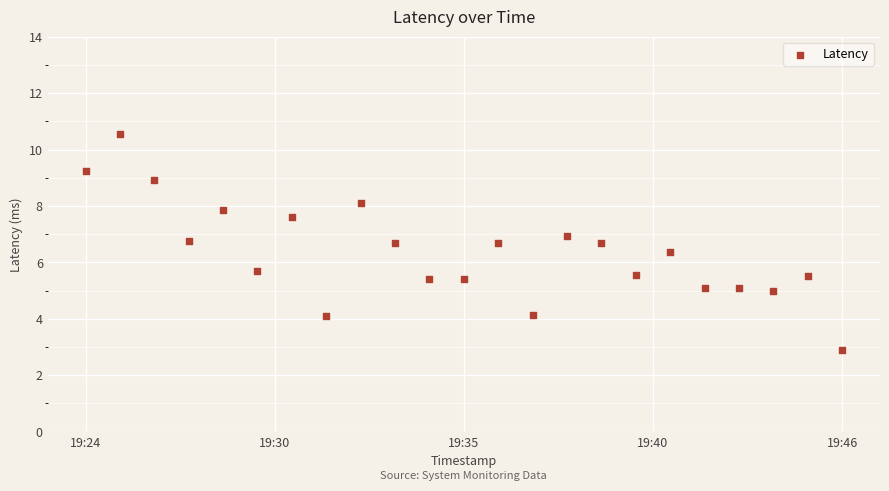

What is the range of Y values (max minus min)?

7.6